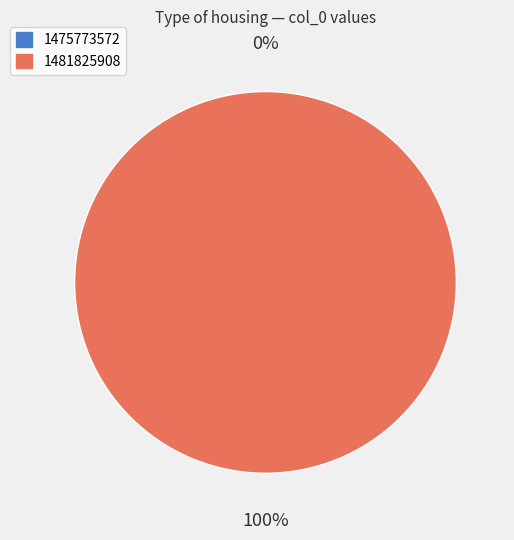

What is the majority slice?

1481825908